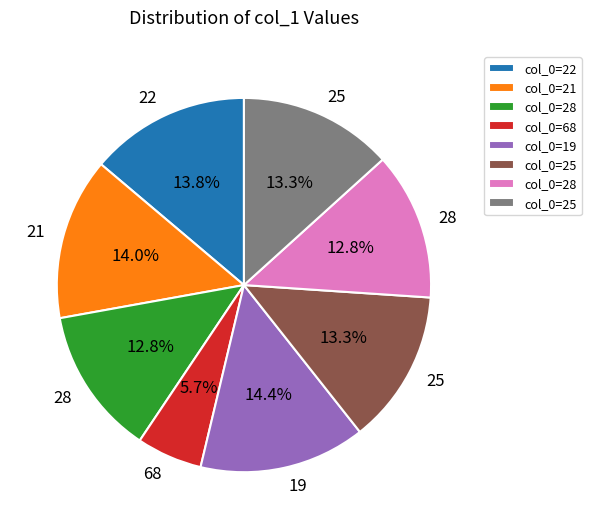

Does any single category account for the majority?

No